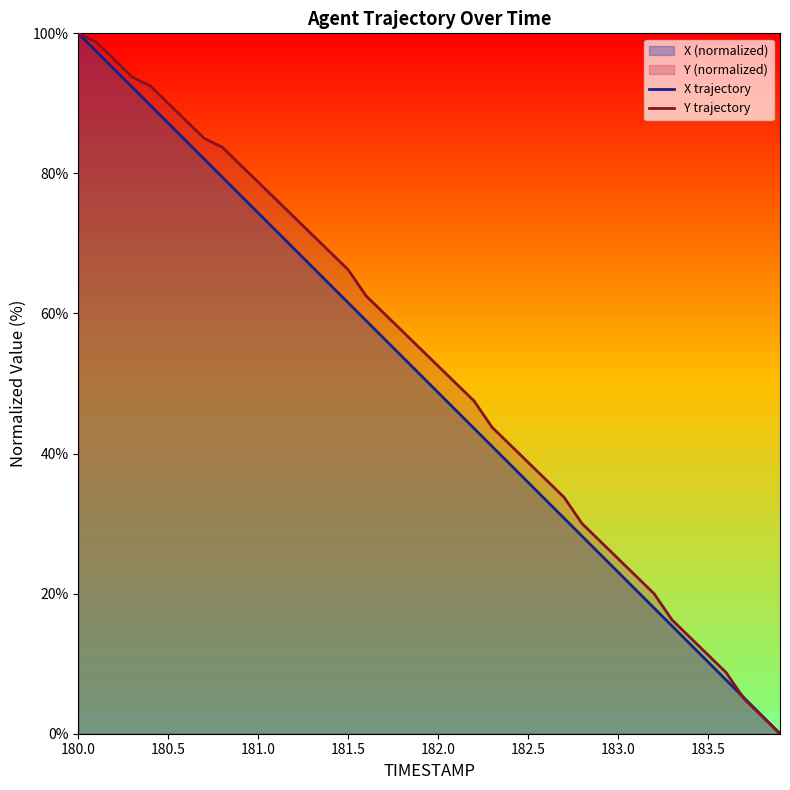

What is the highest value of the X trajectory series?

100.0